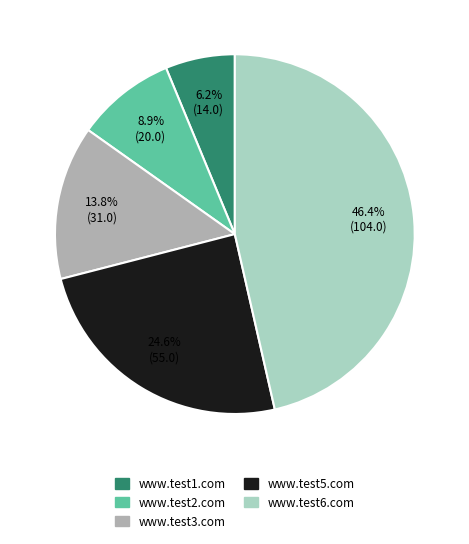

Is there a majority slice in this chart?

No